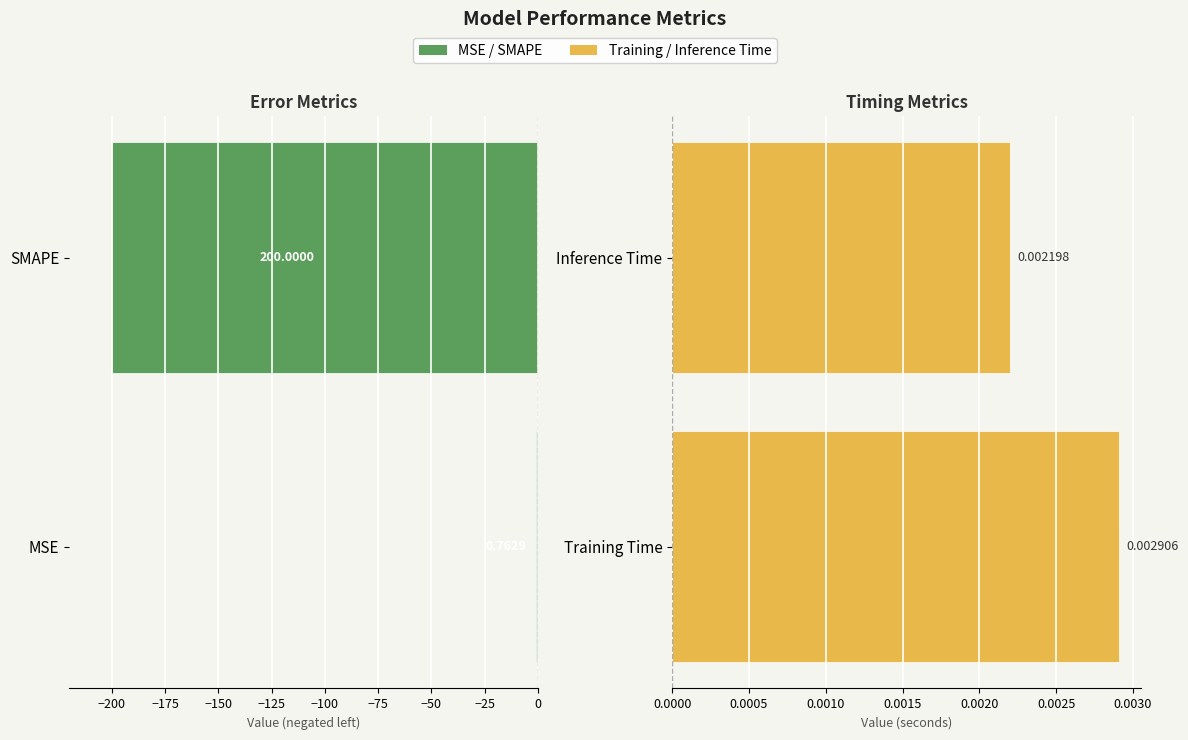

What are all the series names shown in the legend?

MSE / SMAPE, Training / Inference Time